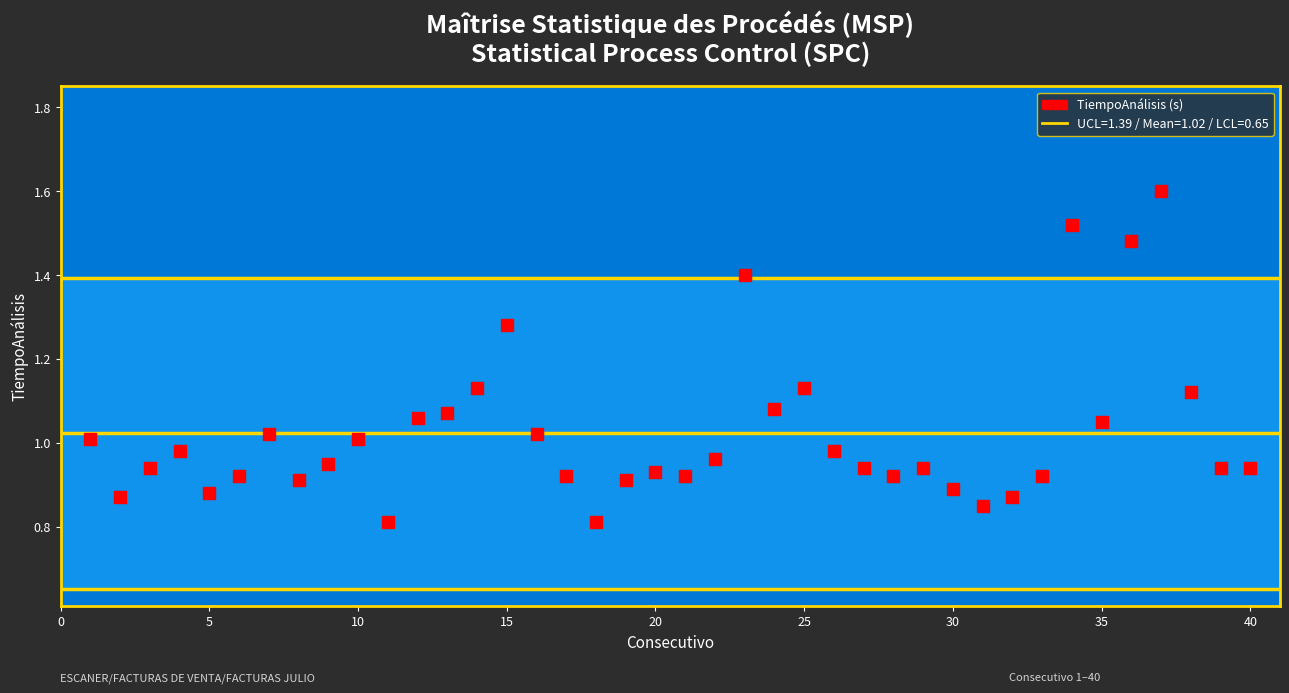

What is the range of X values (max minus min)?

39.0